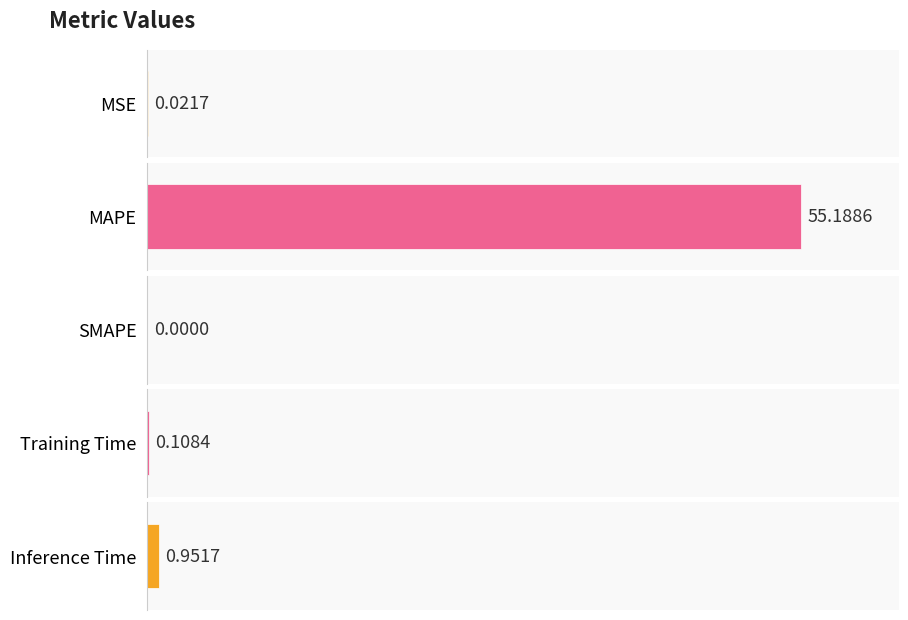

Which has a higher value, SMAPE or Training Time?

Training Time